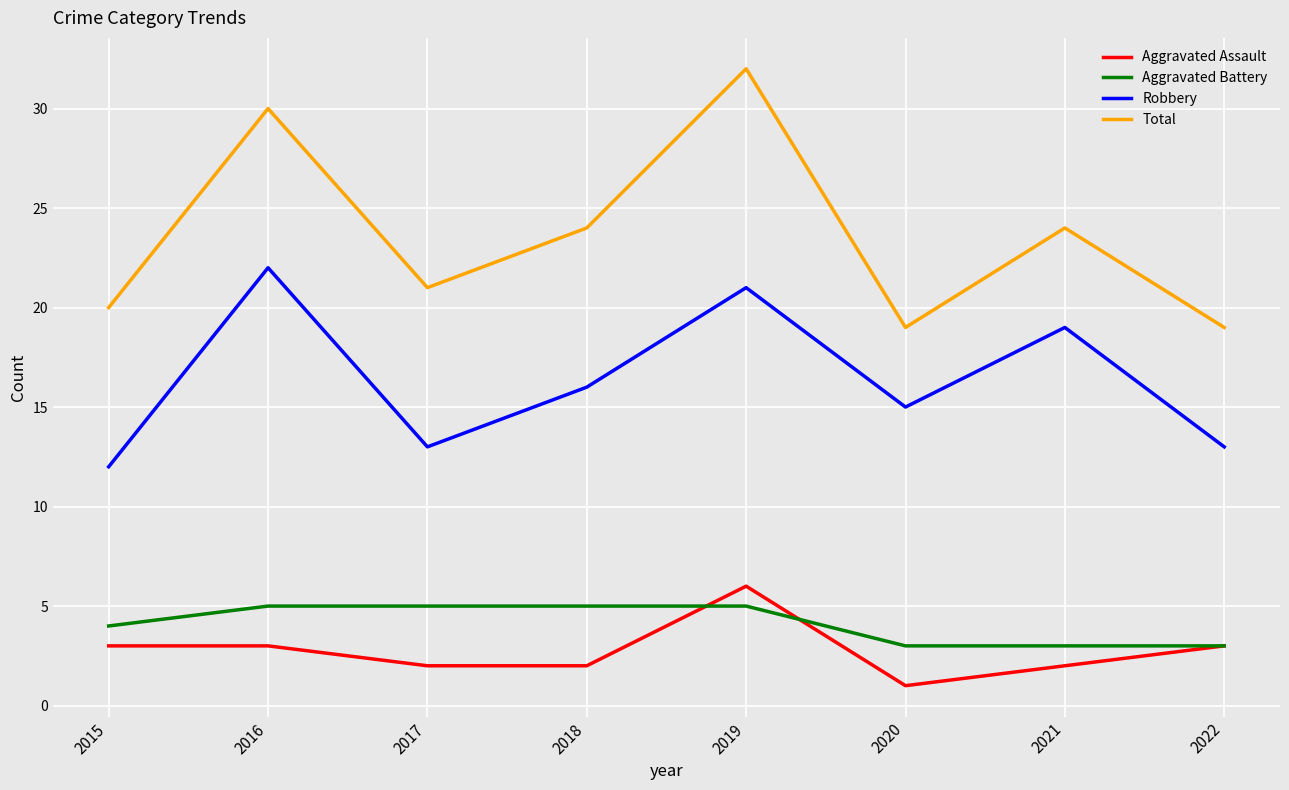

What is the highest value of the Aggravated Assault series?

6